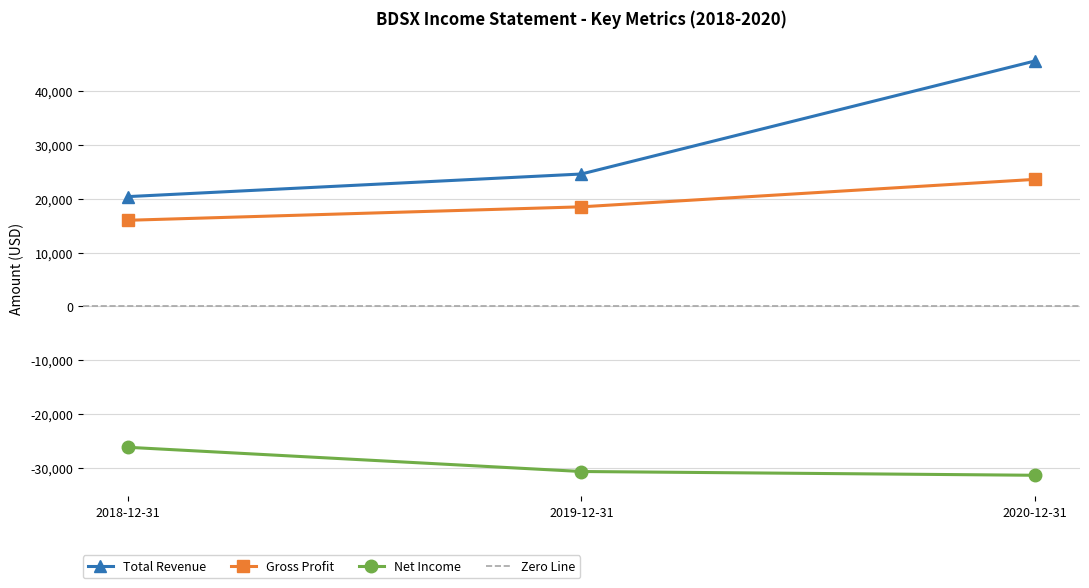

How many data points in Total Revenue are less than 24600?

1